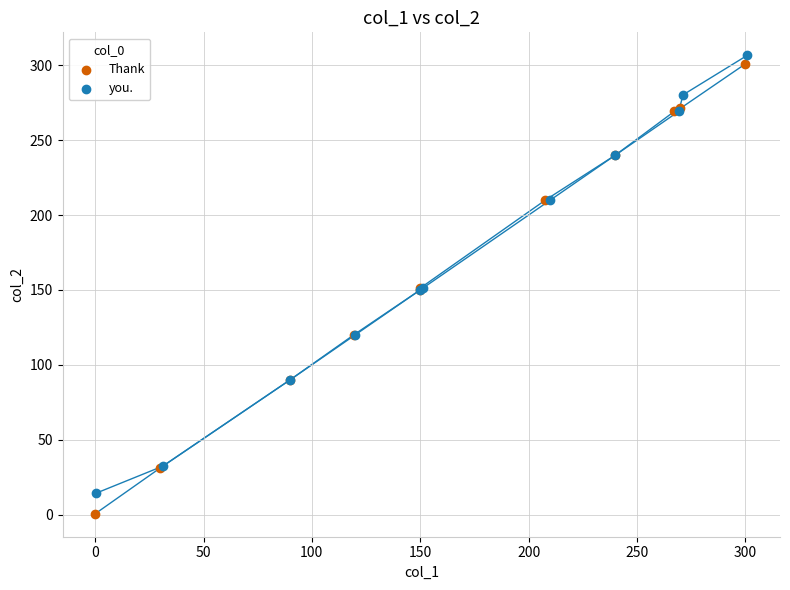

Which series contains the lowest Y value?

Thank